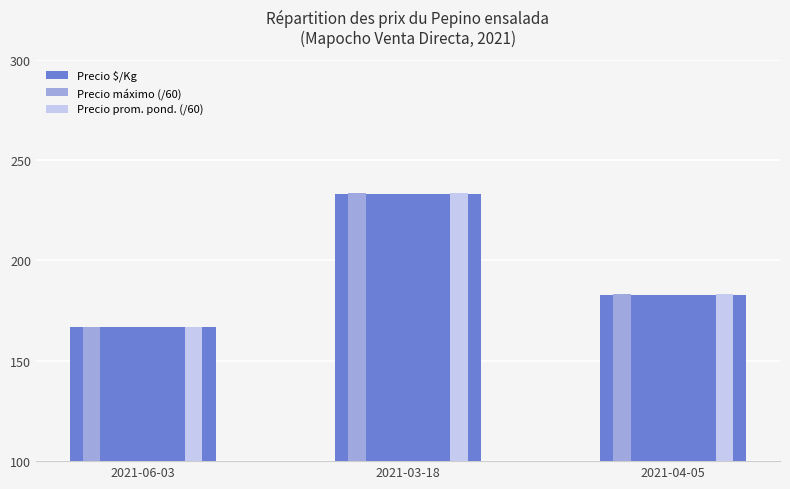

What is the spread (max minus min) of values at 2021-03-18?

0.3